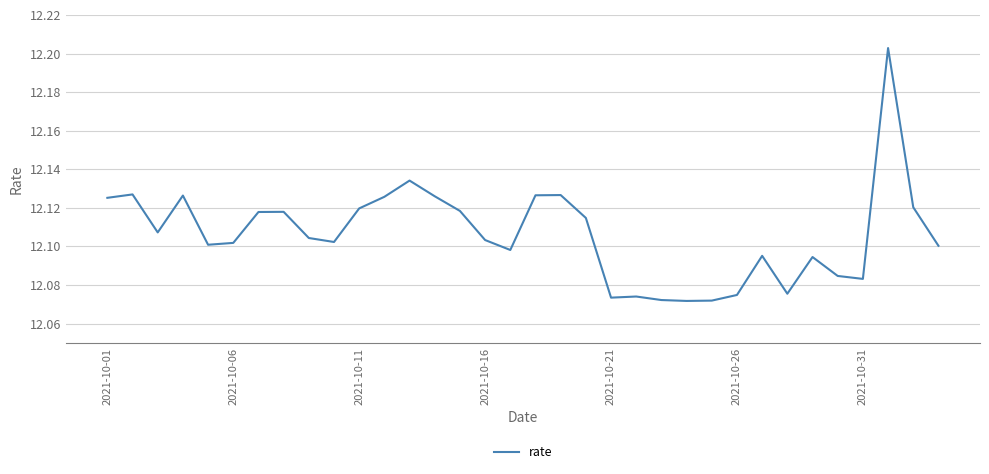

Rank the categories by value from lowest to highest.

23, 24, 22, 20, 21, 25, 27, 30, 29, 28, 26, 16, 33, 2021-10-21, 2021-10-26, 9, 15, 8, 2021-10-11, 19, 2021-10-31, 7, 14, 10, 32, 2021-10-01, 11, 13, 2021-10-16, 17, 18, 2021-10-06, 12, 31